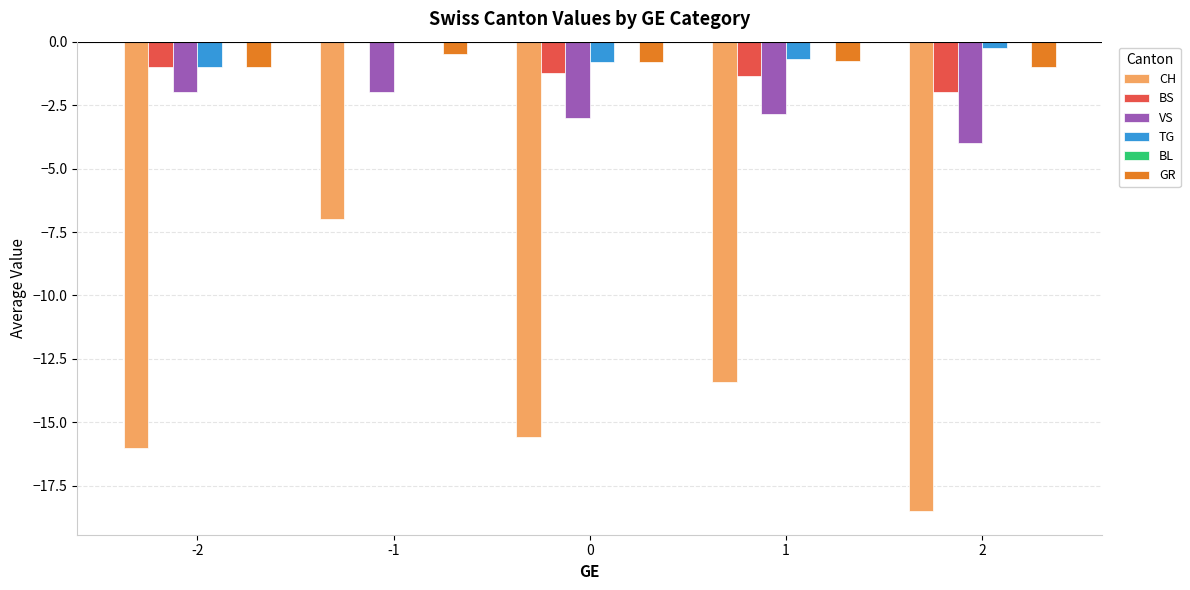

Is it true that BS equals 0.0 at -1?

True